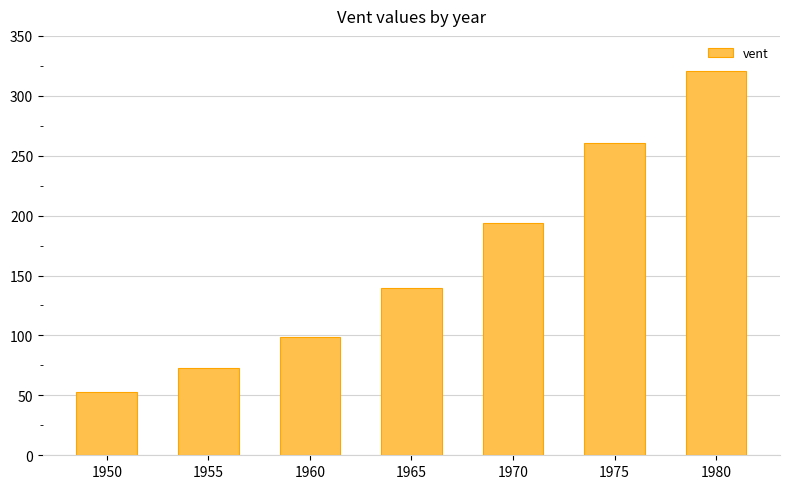

What is the change in value from 1950 to 1960?

+45.3